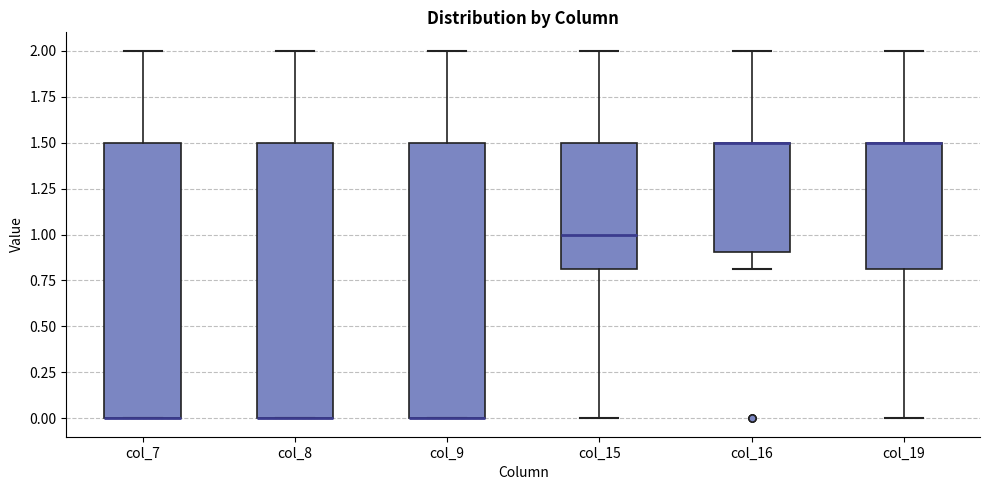

Reading left to right, read every box against the y-axis: the position of its median line, the range the box covers, and the ends of its whiskers. The values are not printed on the chart, so give them approximately, as read against the axis.

col_7: median 0.0 (drawn on the box's lower edge), box 0.0 to 1.5, whiskers 0.0 to 2.0
col_8: median 0.0 (drawn on the box's lower edge), box 0.0 to 1.5, whiskers 0.0 to 2.0
col_9: median 0.0 (drawn on the box's lower edge), box 0.0 to 1.5, whiskers 0.0 to 2.0
col_15: median 1.0, box 0.8 to 1.5, whiskers 0.0 to 2.0
col_16: median 1.5 (drawn on the box's upper edge), box 0.9 to 1.5, whiskers 0.8 to 2.0
col_19: median 1.5 (drawn on the box's upper edge), box 0.8 to 1.5, whiskers 0.0 to 2.0